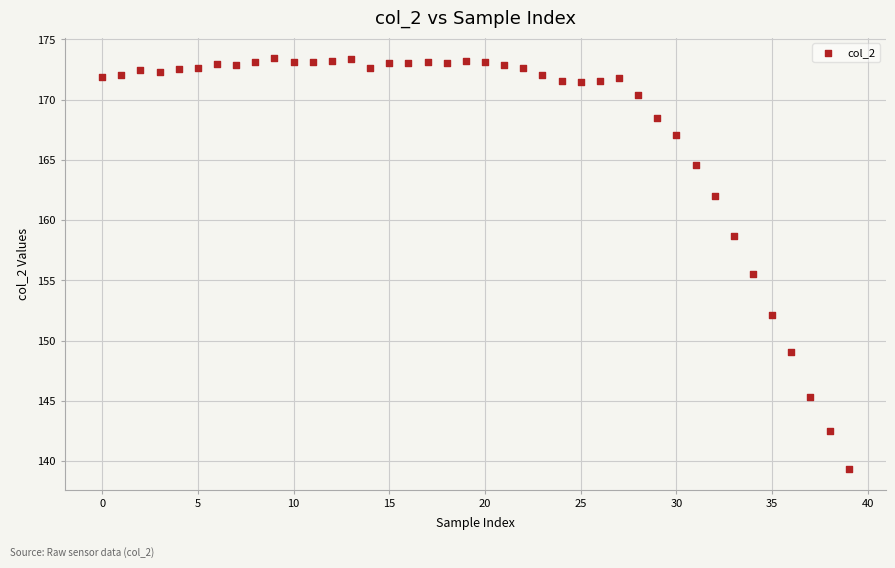

What Y value in the scatter plot is closest to 156?

155.6